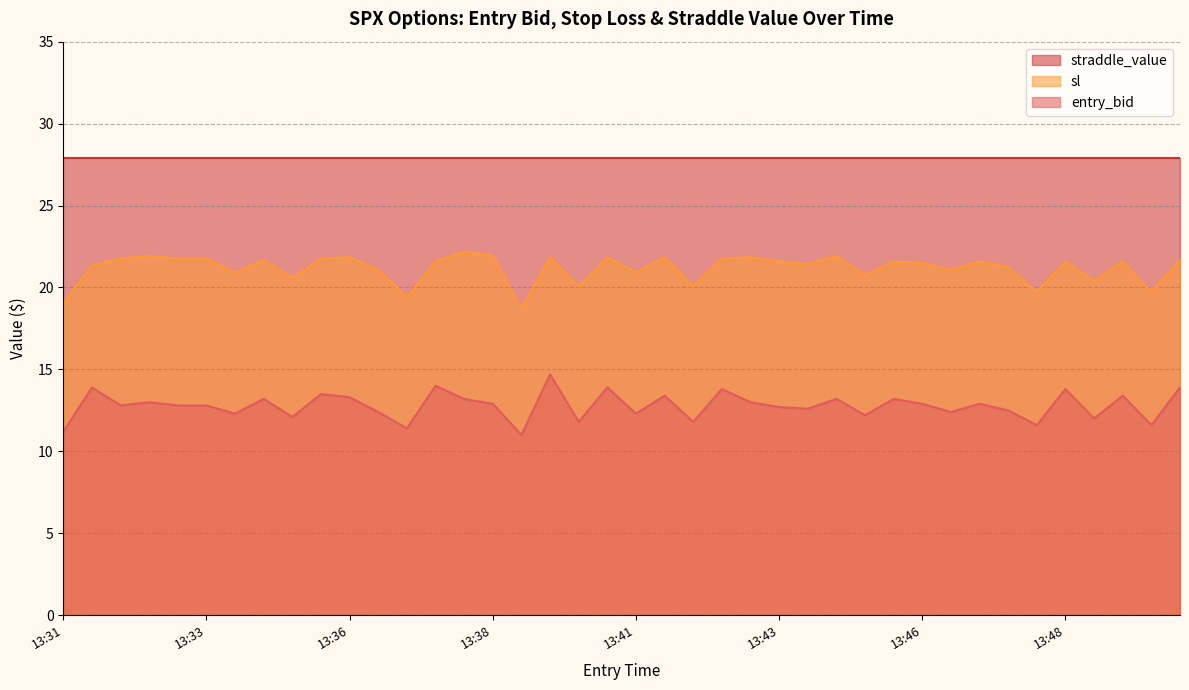

In sl, how many points are lower than both neighbors (excluding endpoints)?

13